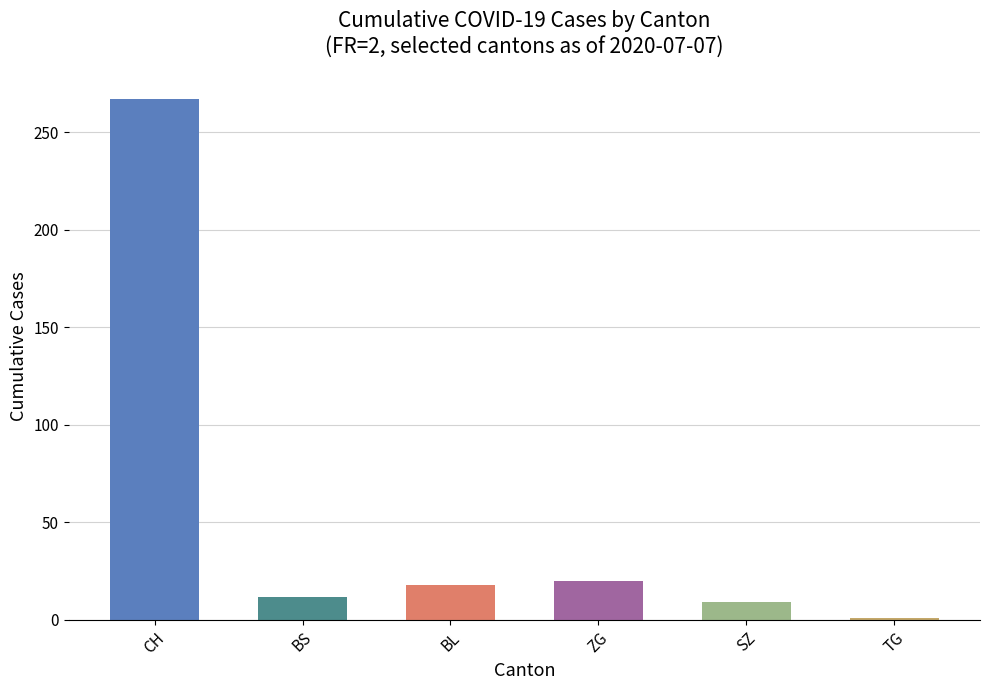

Is it true that the value at TG is 15?

False